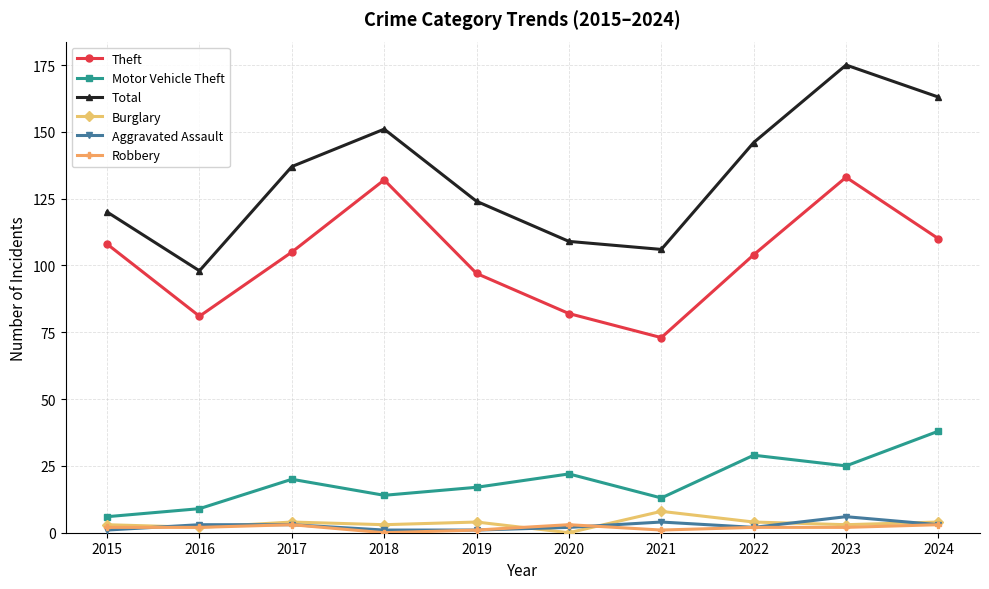

Which series has the largest range (max minus min)?

Total